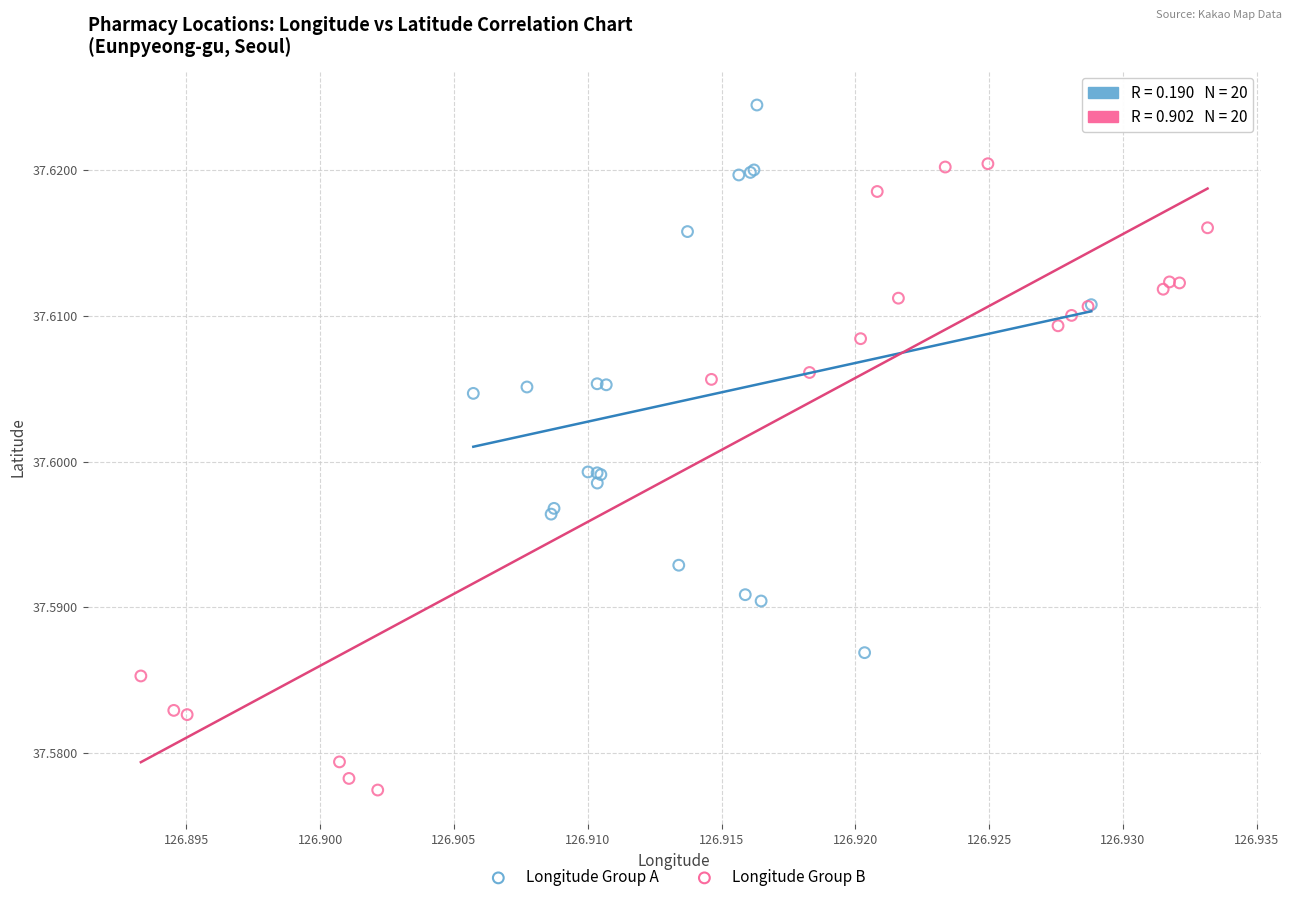

Which series contains the highest Y value?

Longitude Group A